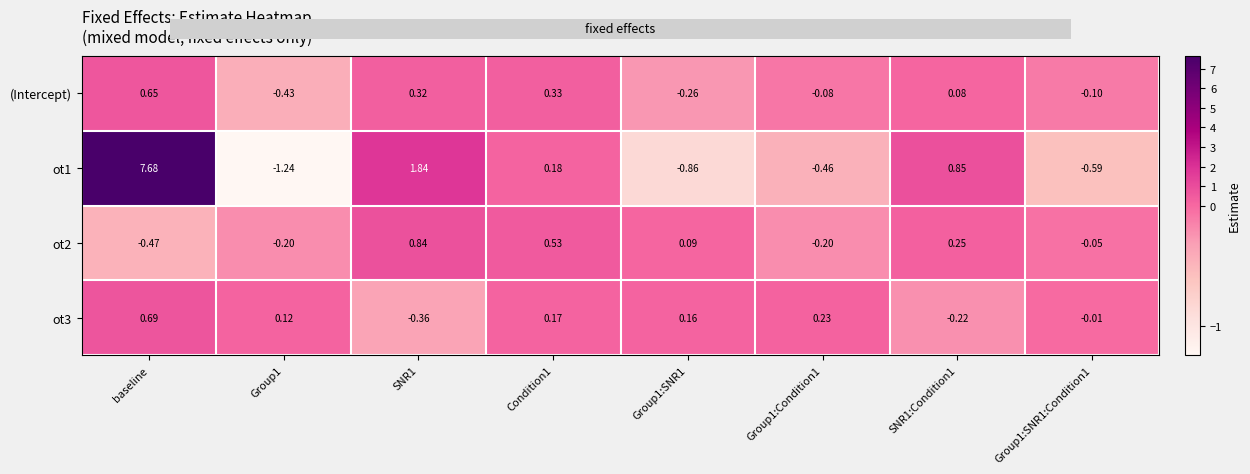

At which label does (Intercept) first exceed 0?

baseline